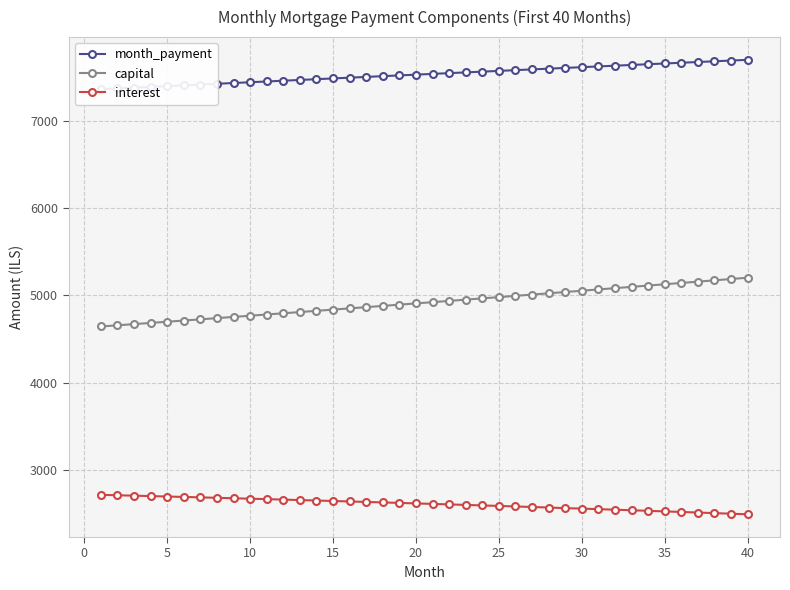

At how many categories does at least one series exceed 4882?

40